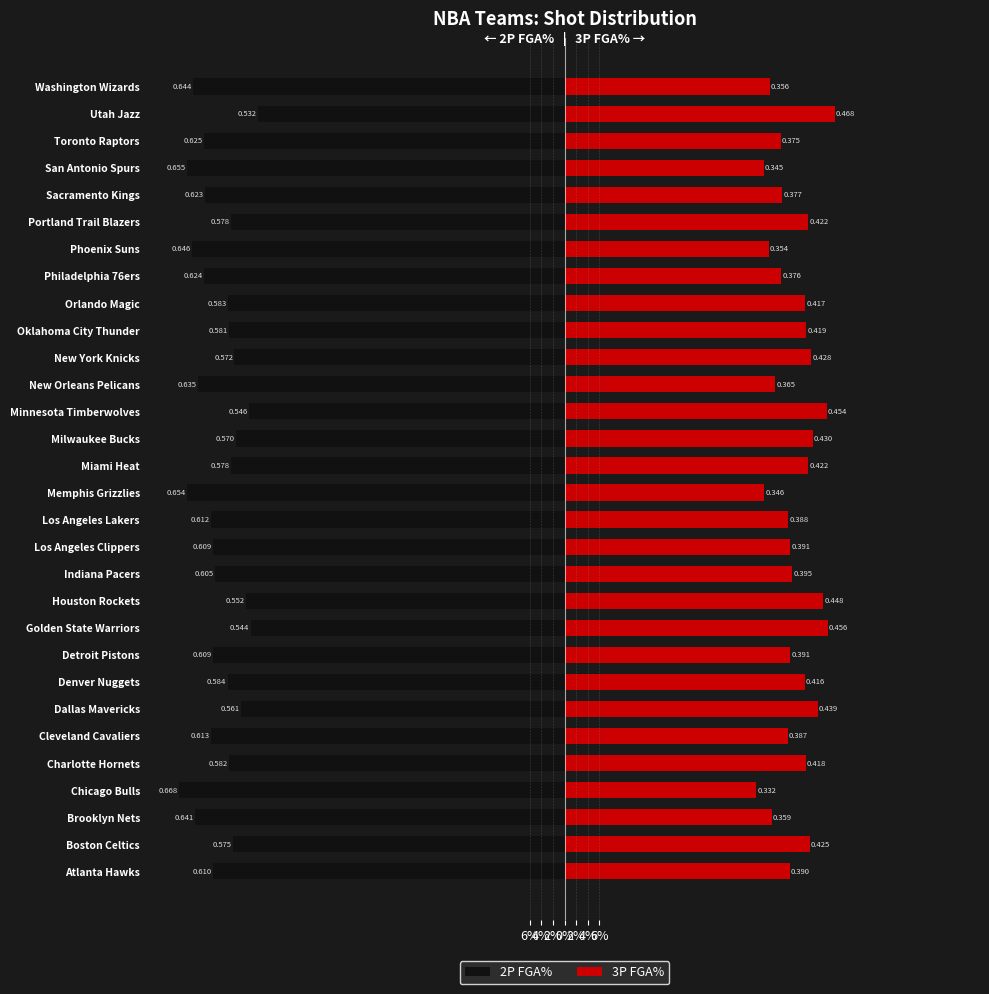

At how many categories does at least one series exceed 0?

30